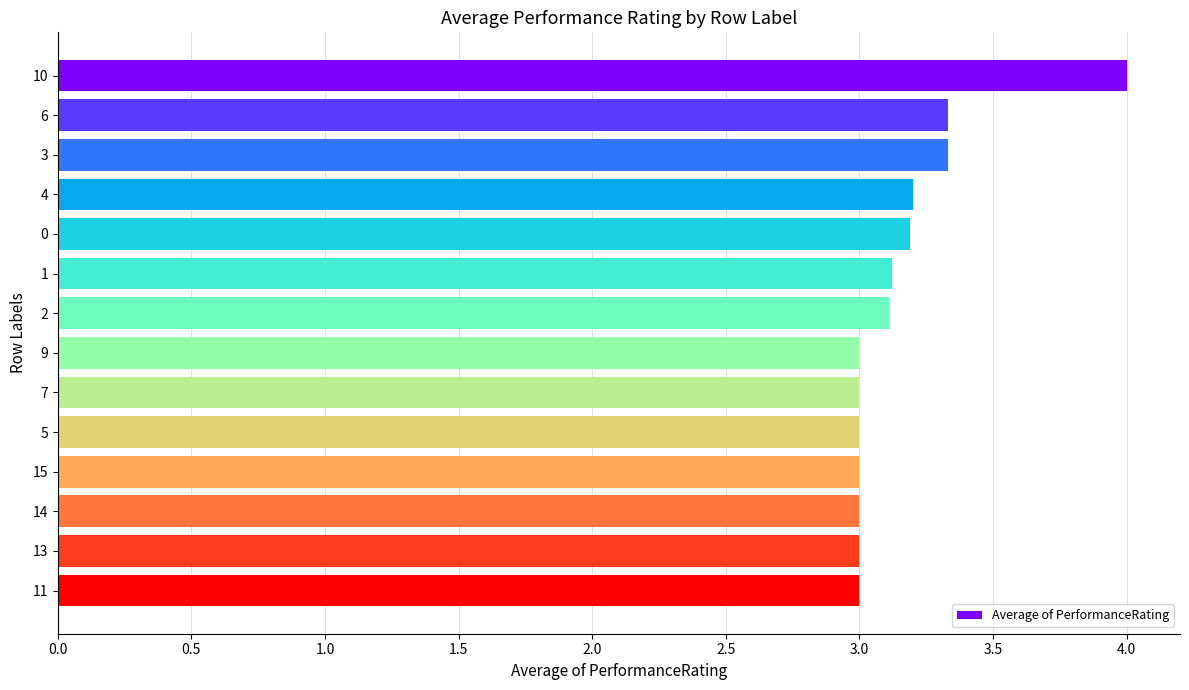

Reading top to bottom, list all the values displayed in this chart.

4.0	3.3	3.3	3.2	3.2	3.1	3.1	3.0	3.0	3.0	3.0	3.0	3.0	3.0